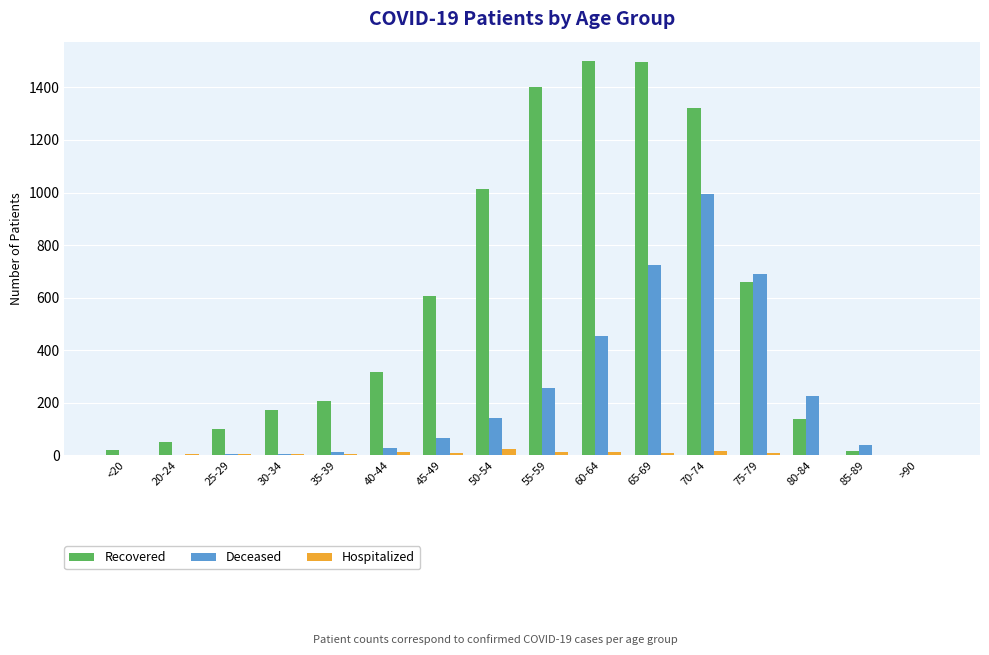

Is the value of Recovered at 50-54 greater than the value of Hospitalized at 35-39?

Yes